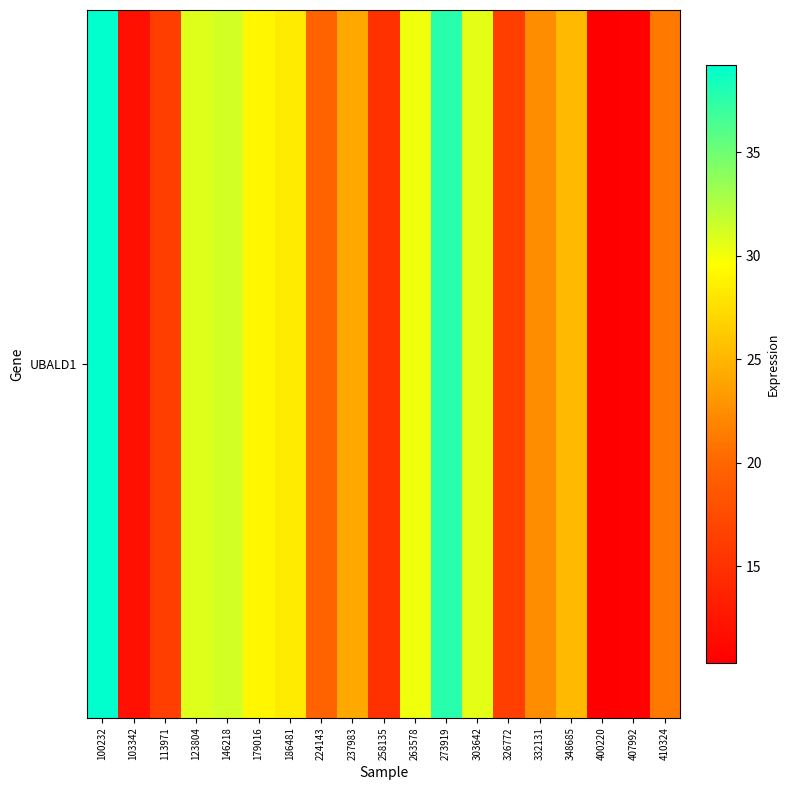

Which category has the highest value across all series?

100232